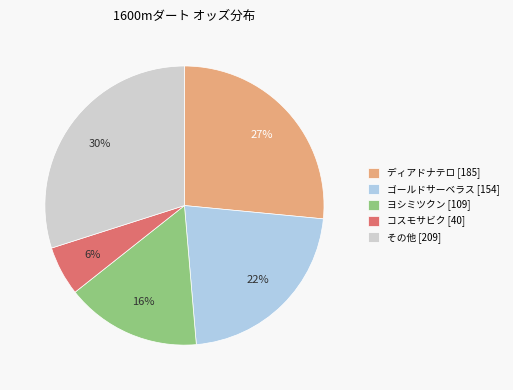

Rank the categories by value from lowest to highest.

コスモサビク [40], ヨシミツクン [109], ゴールドサーベラス [154], ディアドナテロ [185], その他 [209]